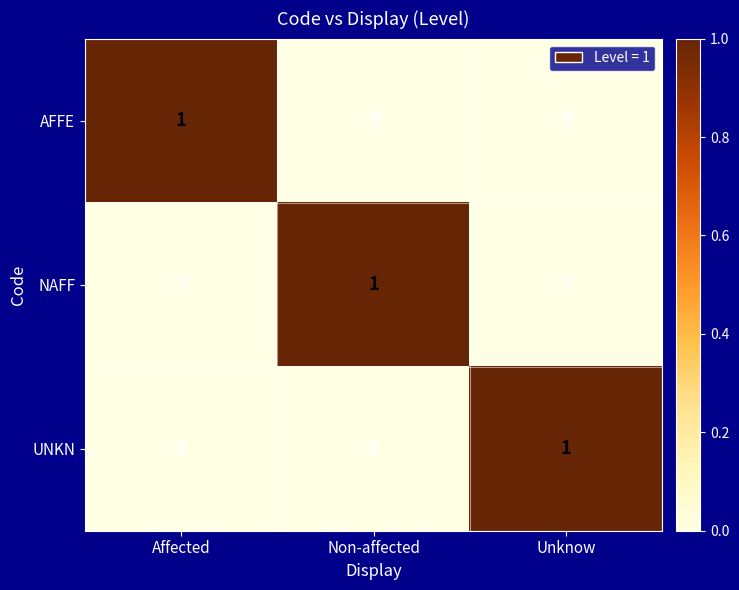

Is it true that NAFF equals 0 at Affected?

True